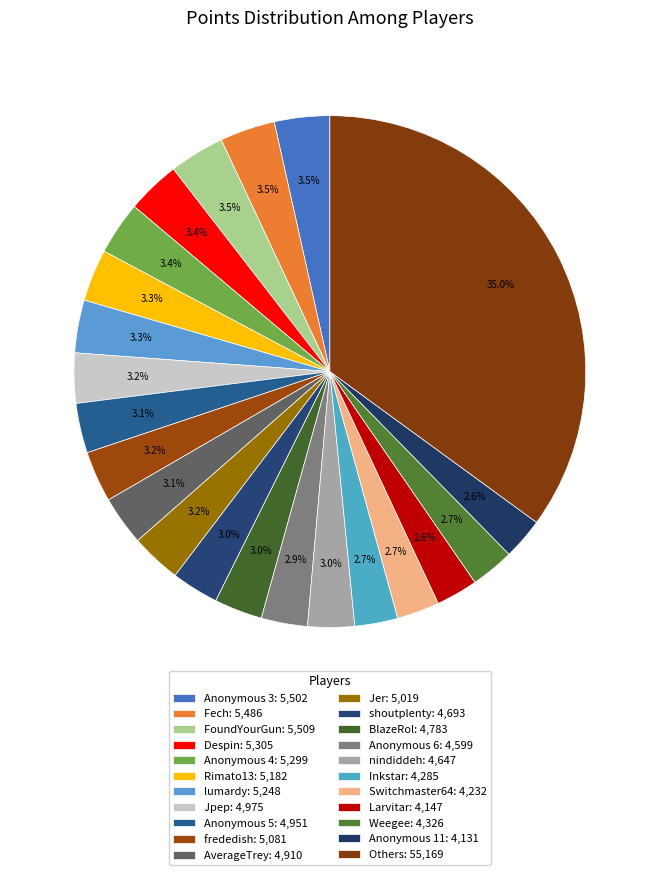

Count the number of slices in the pie.

22